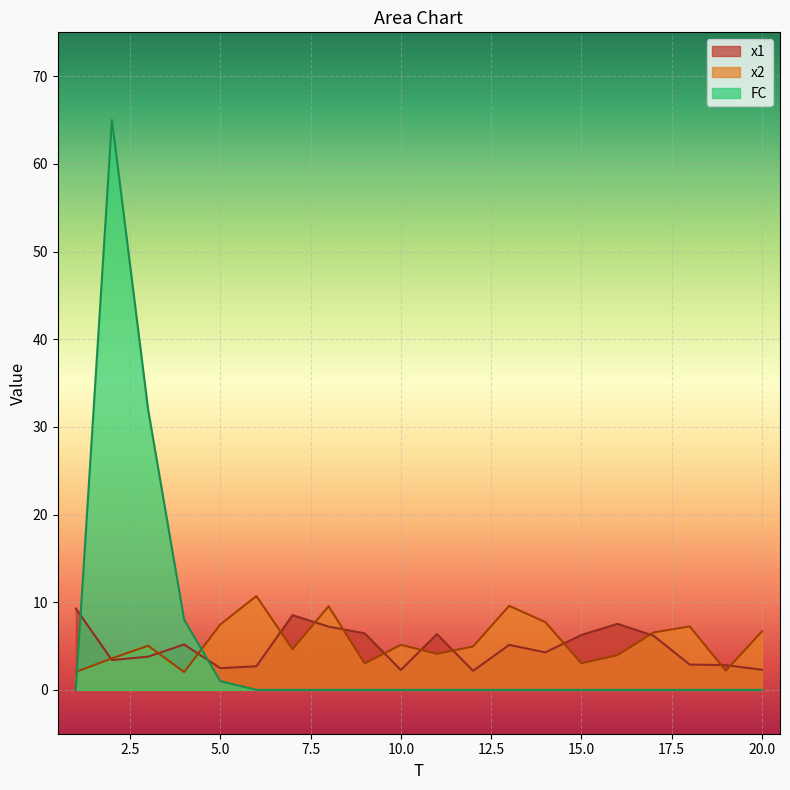

At 2, list the series in order from largest to smallest.

FC, x2, x1